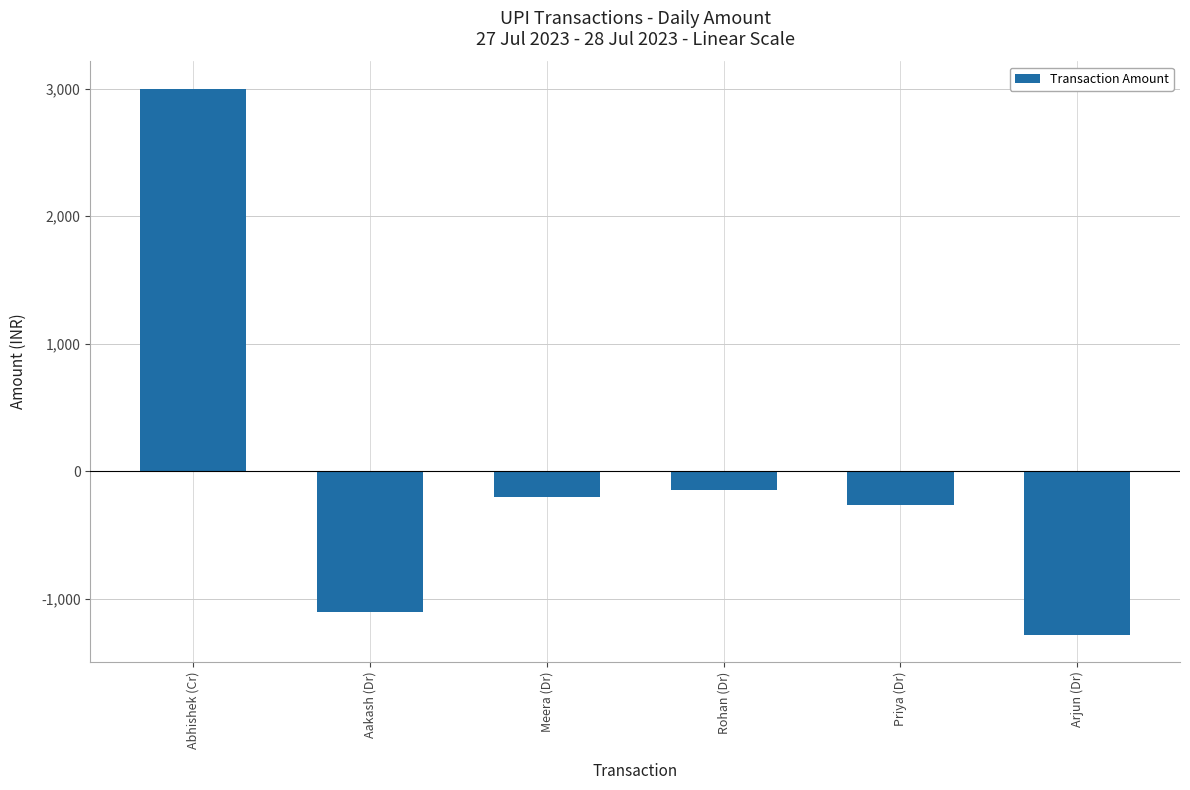

What is the greatest value displayed?

3000